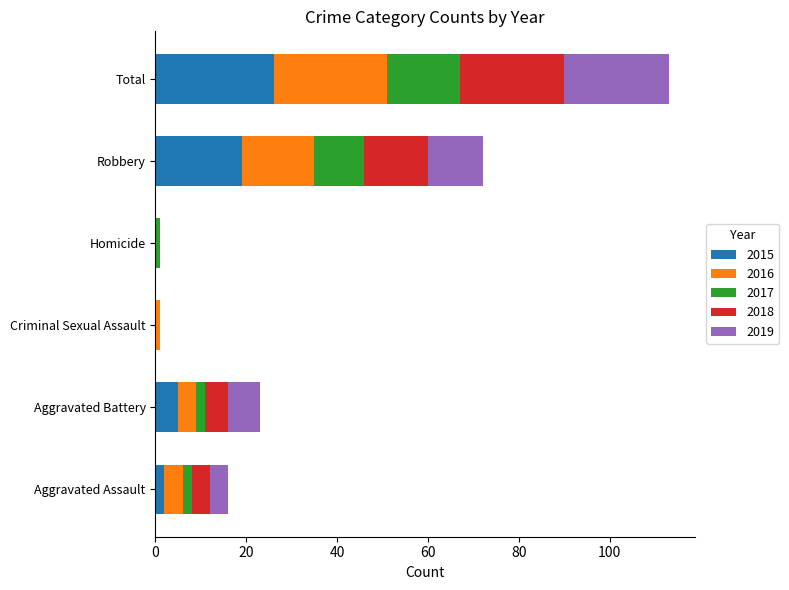

The value of 2015 at Robbery is 19. True or false?

True